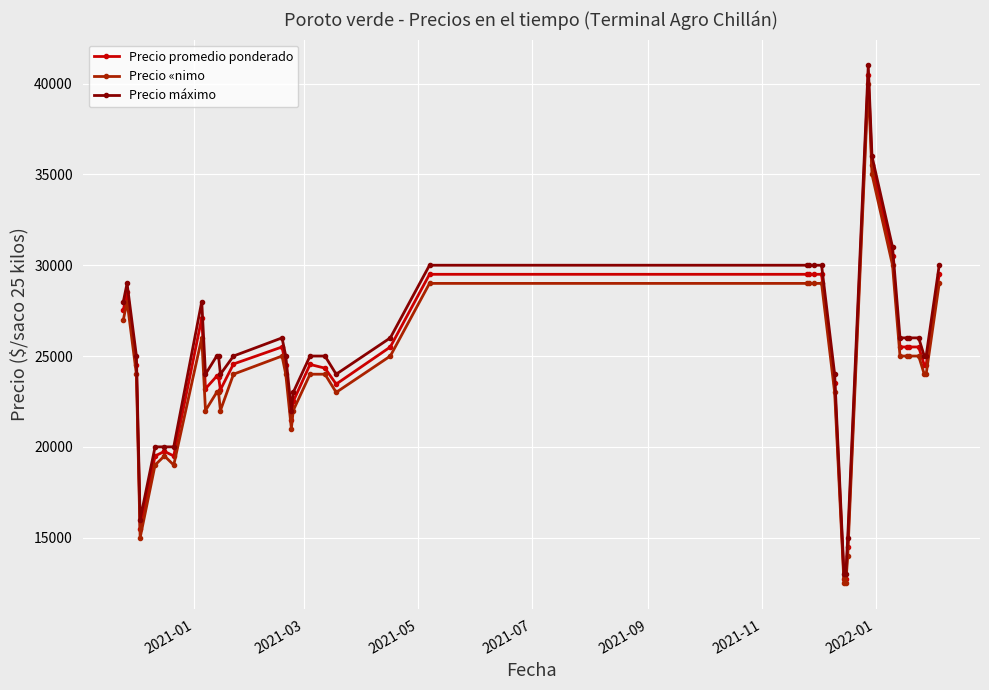

How many distinct data groups are displayed?

3